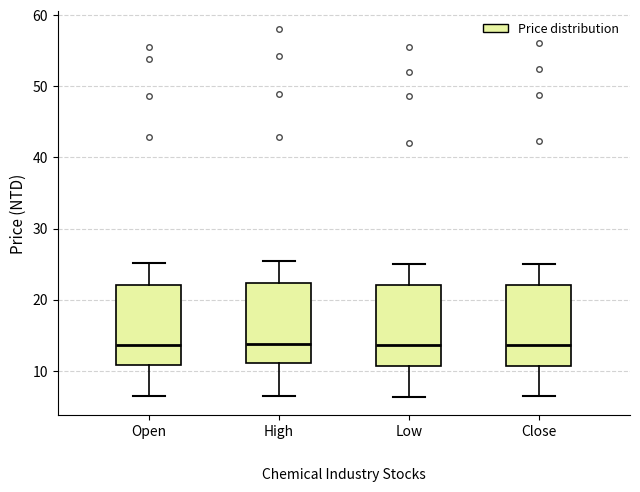

Where is the lower edge of the box for Open on the y-axis? The values are not printed on the chart, so give them approximately, as read against the axis.

11